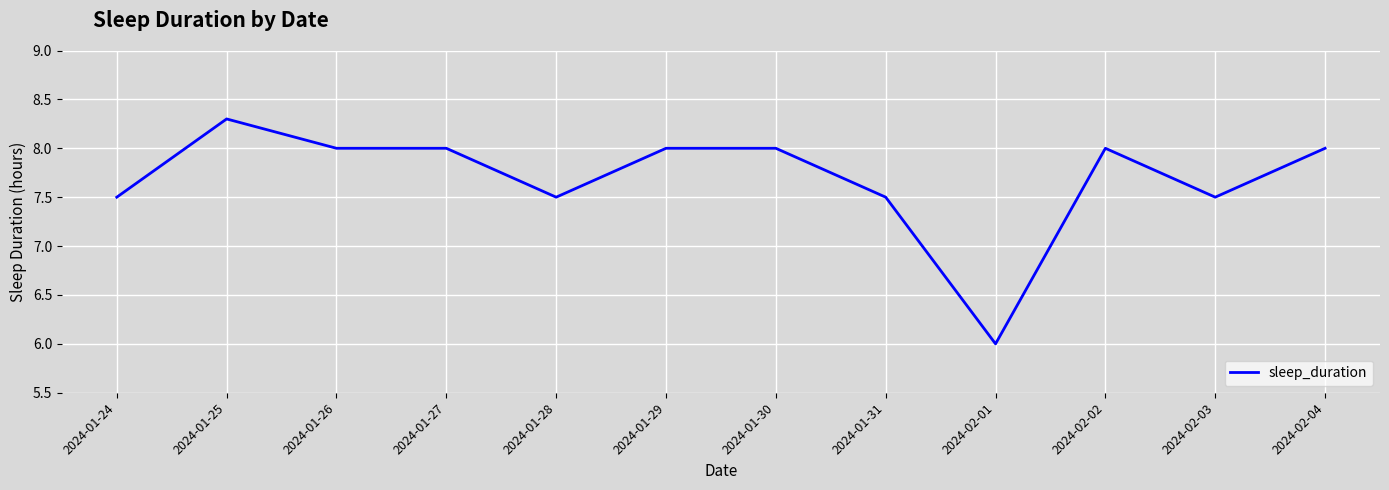

What is the change in value from 2024-01-24 to 2024-01-27?

+0.5